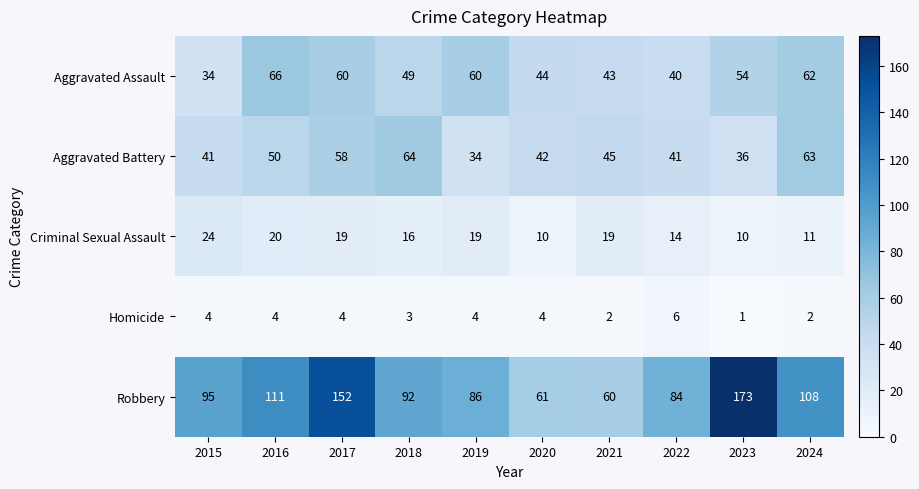

The Criminal Sexual Assault series shows 31 at 2017. True or false?

False